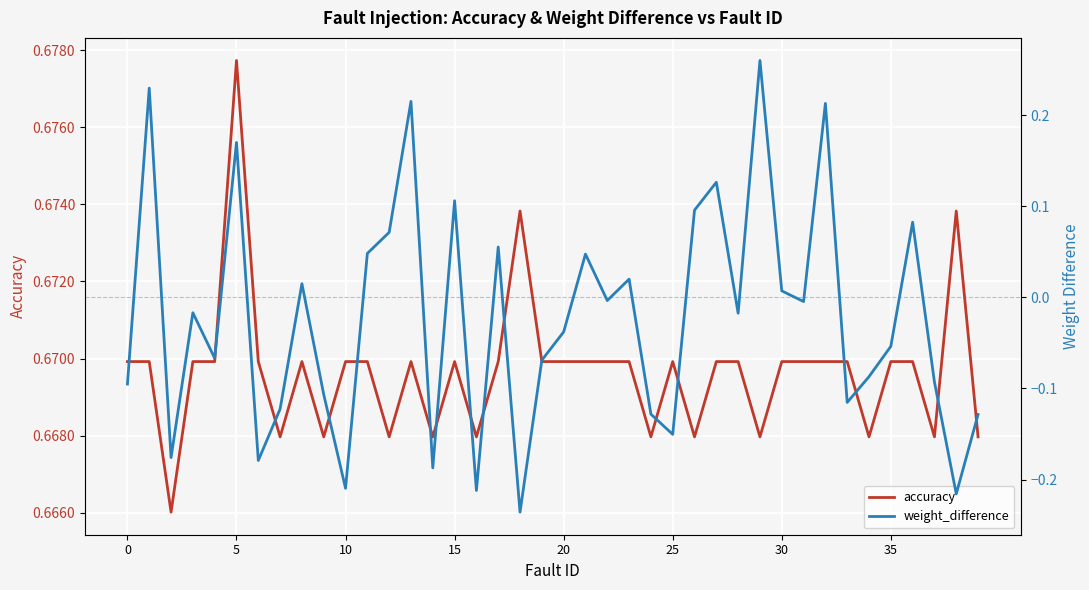

Where is weight_difference nearest to the value 0?

22